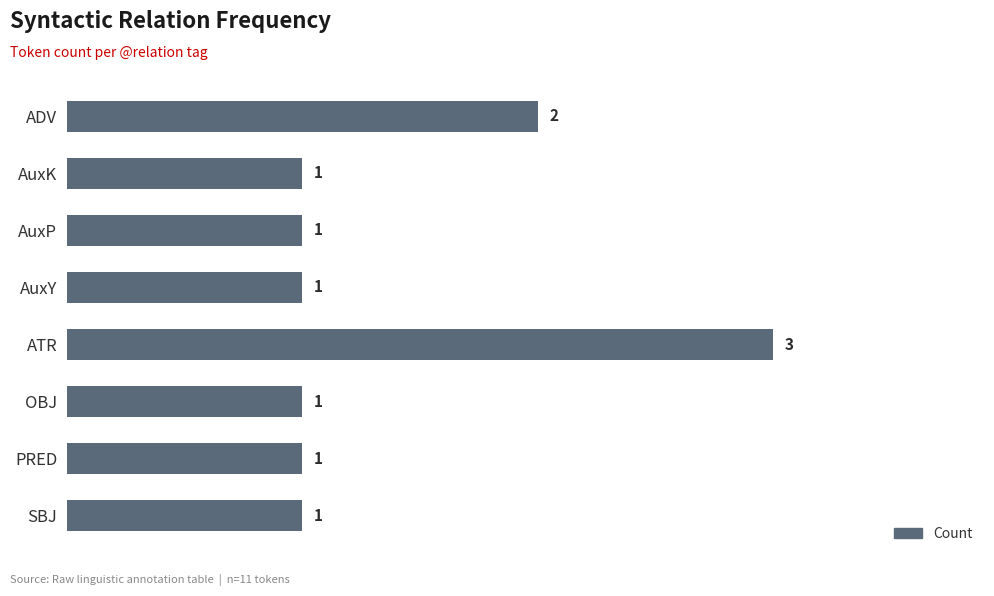

Does the chart contain any negative values?

No